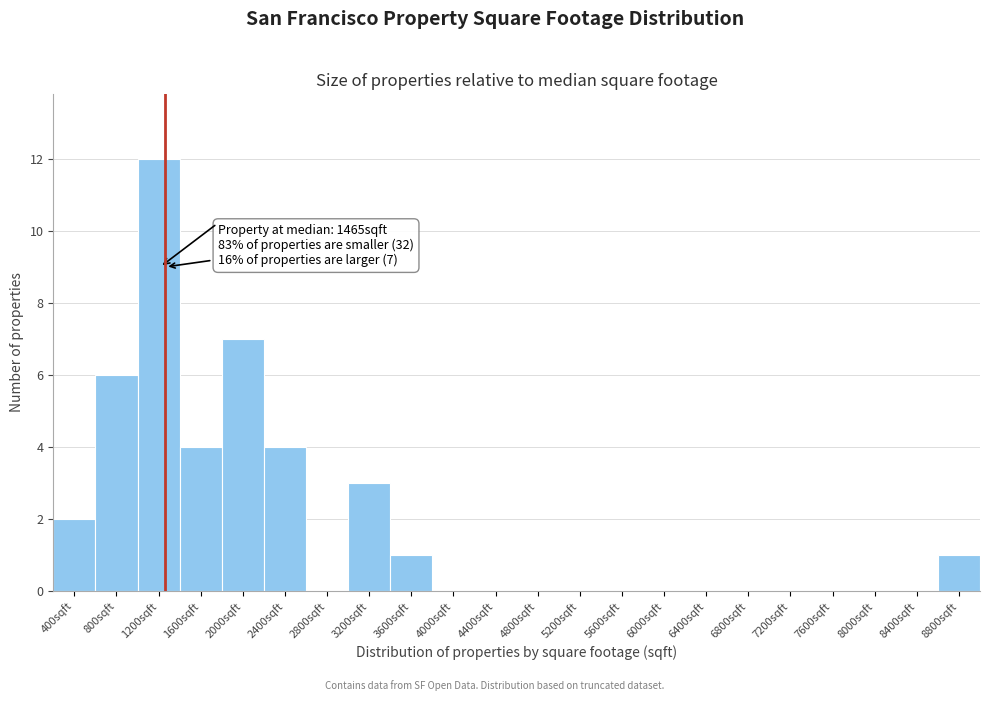

Reading left to right, transcribe all the data shown in this chart.

400sqft=2	800sqft=6	1200sqft=12	1600sqft=4	2000sqft=7	2400sqft=4	2800sqft=0	3200sqft=3	3600sqft=1	4000sqft=0	4400sqft=0	4800sqft=0	5200sqft=0	5600sqft=0	6000sqft=0	6400sqft=0	6800sqft=0	7200sqft=0	7600sqft=0	8000sqft=0	8400sqft=0	8800sqft=1